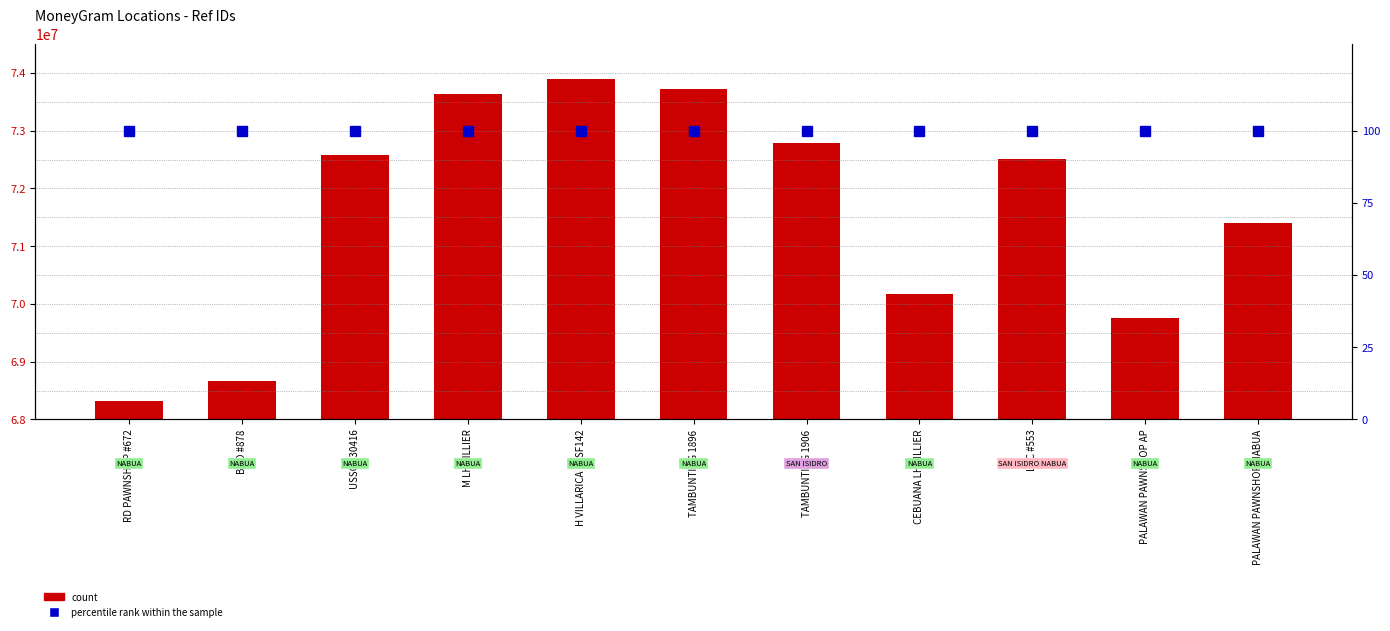

Between TAMBUNTING 1906 and PALAWAN PAWNSHOP AP, which series saw the biggest shift?

count